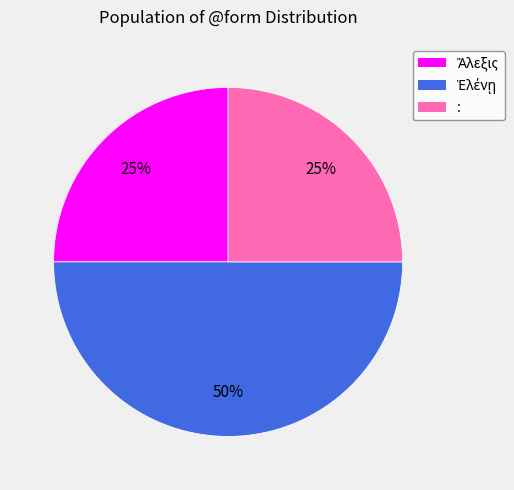

To the nearest percent, what is the average slice percentage?

33%